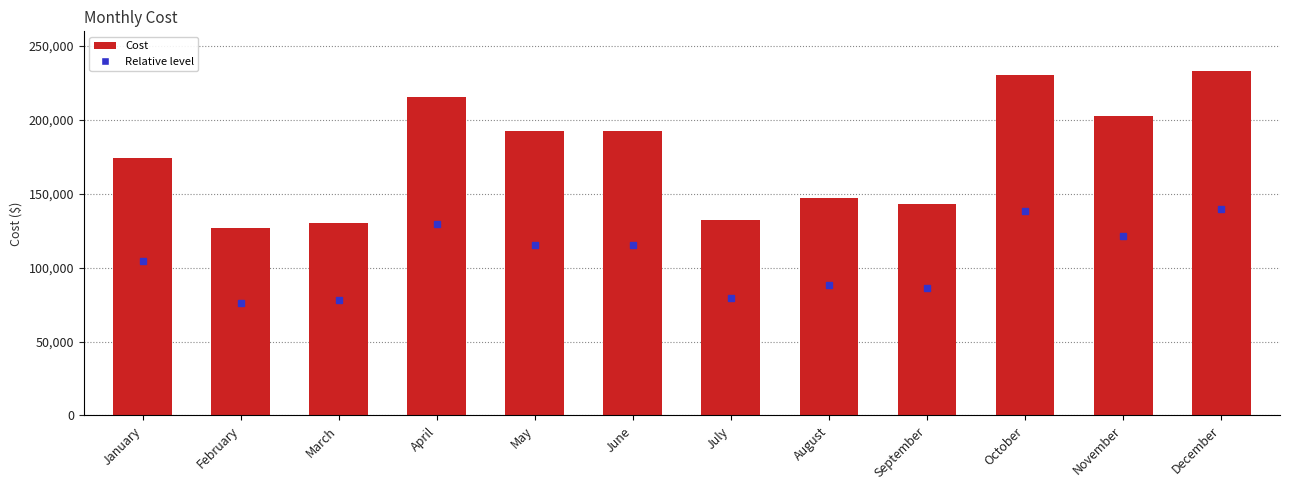

The chart shows a value of 230301 at October. True or false?

True